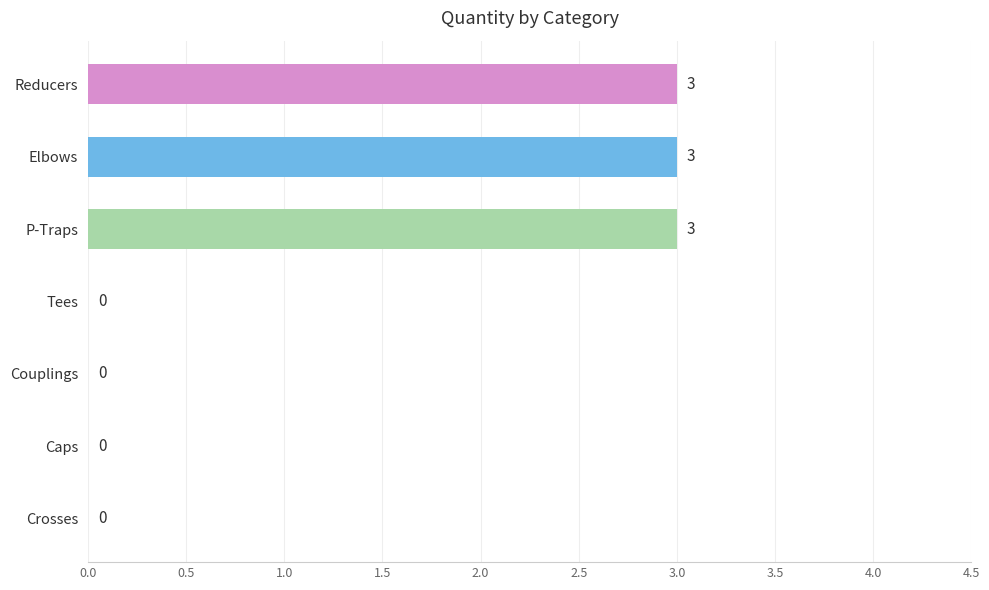

What is the greatest value displayed?

3